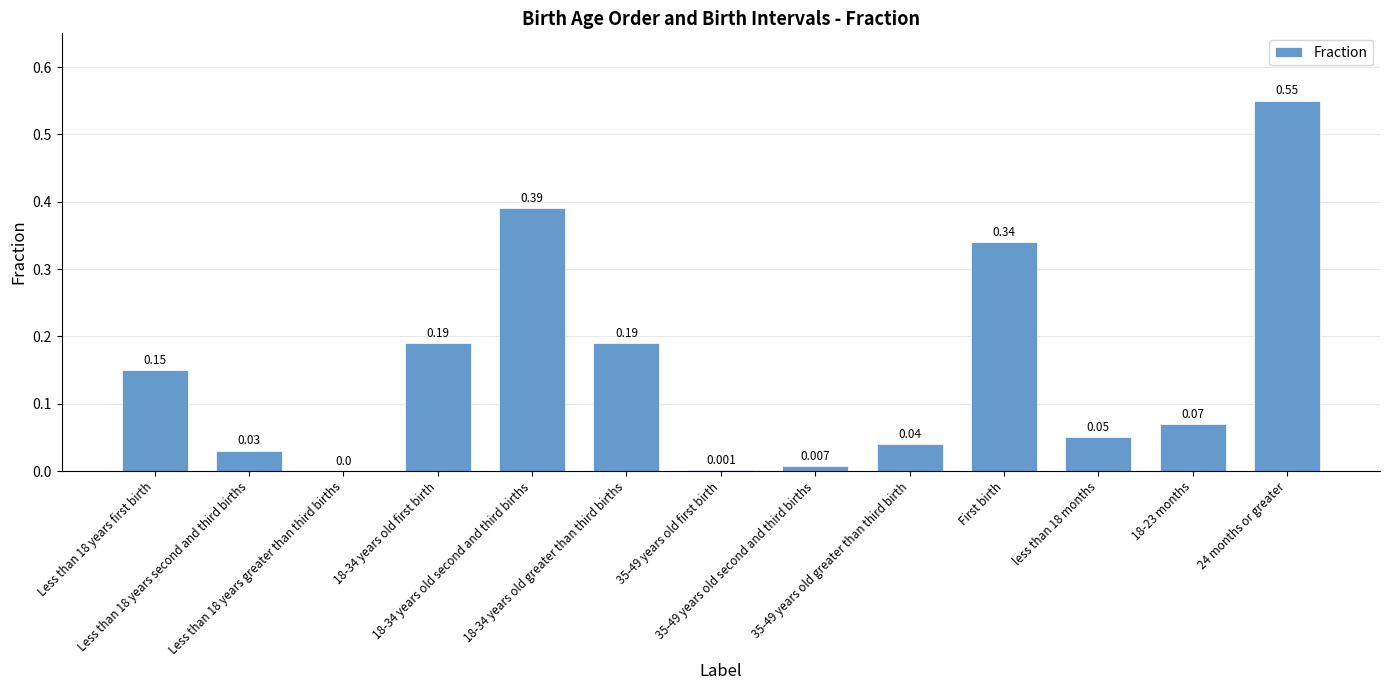

Read the value at 18-34 years old second and third births.

0.4